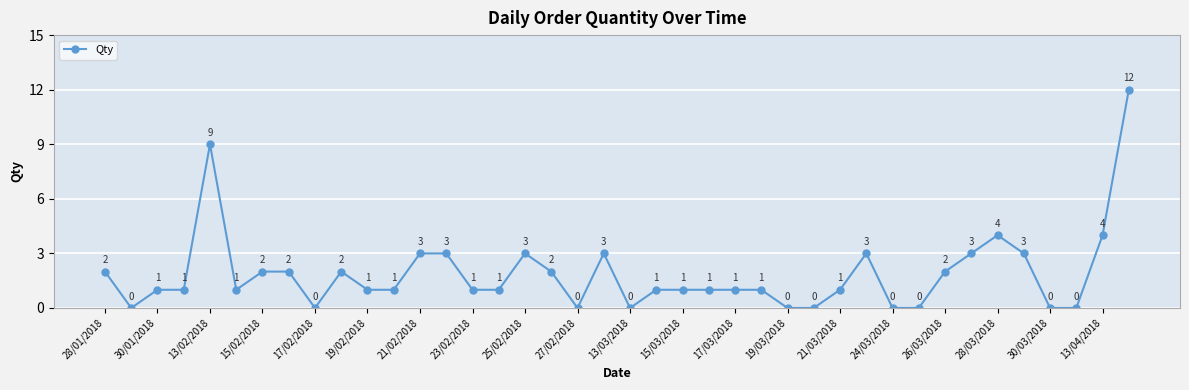

True or false: the data has more than 1 interior local peaks.

True